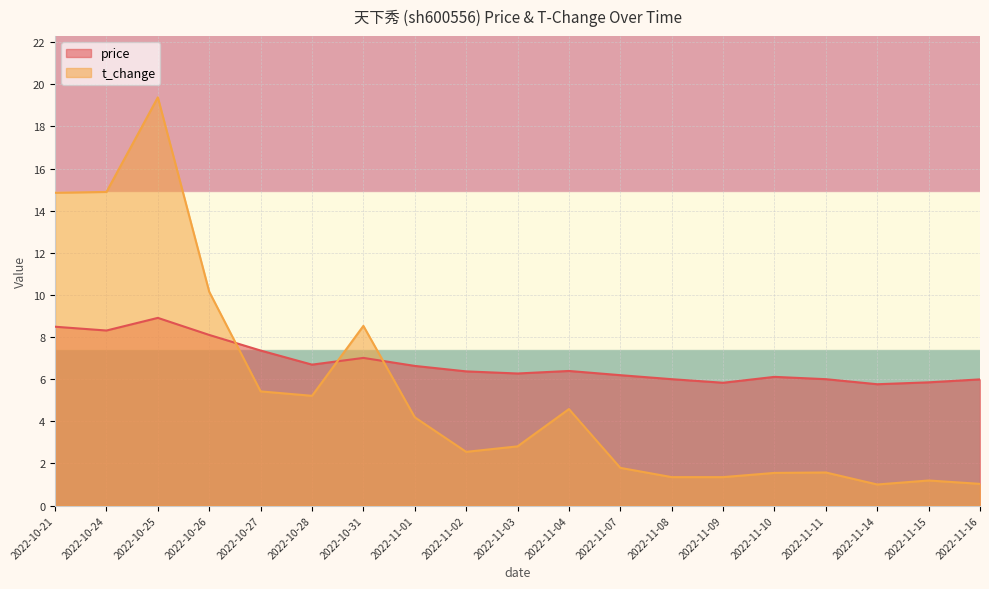

At which label does t_change first exceed 2?

2022-10-21